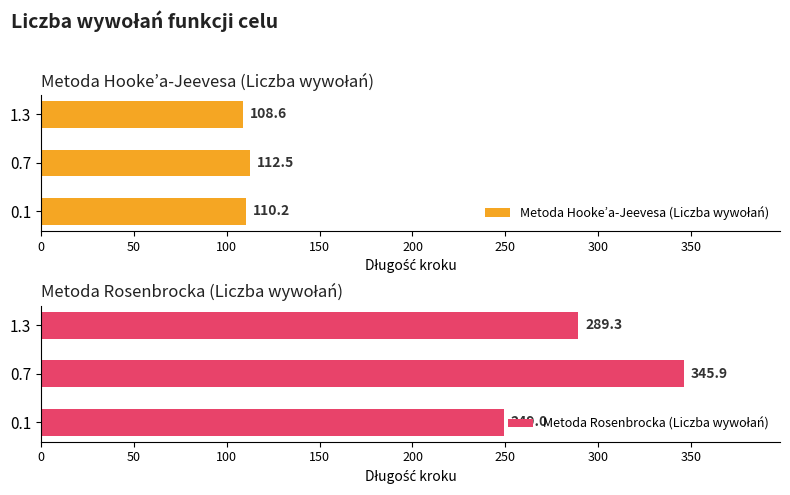

Count the number of data series in this chart.

2